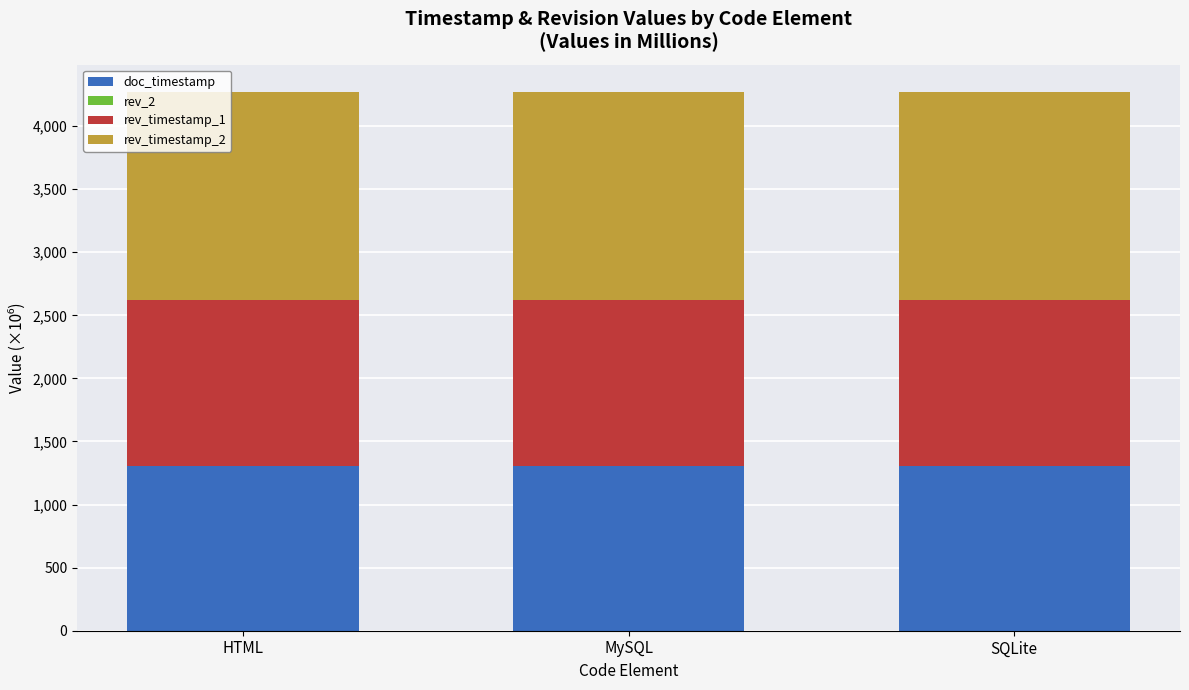

What is the highest value of the doc_timestamp series?

1309.0